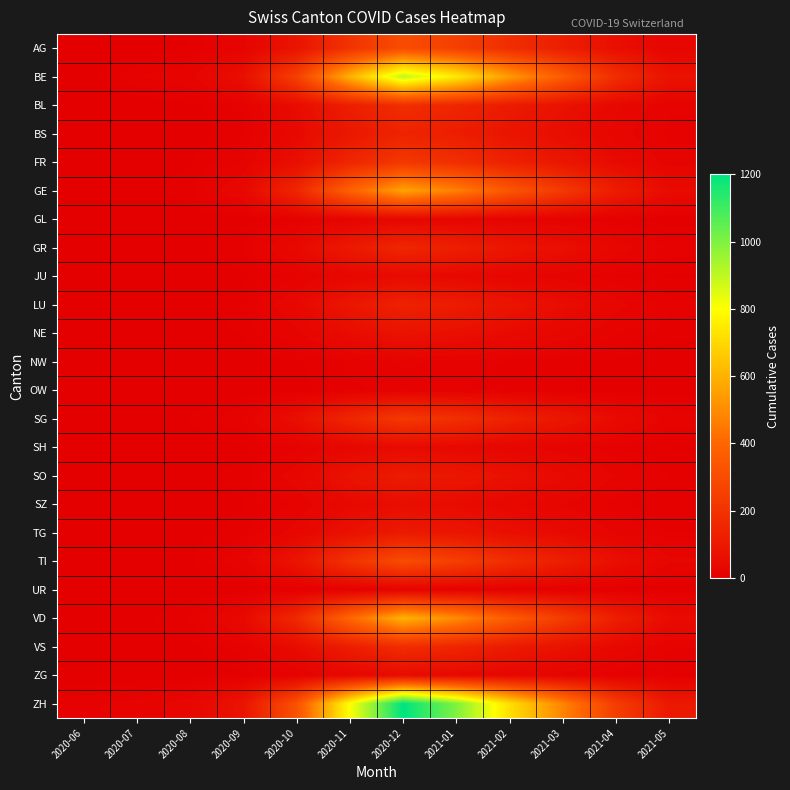

Rank the series at 2020-10 from highest to lowest value.

ZH, BE, VD, GE, AG, TI, FR, SG, BL, VS, BS, GR, LU, SO, TG, NE, SZ, JU, SH, ZG, GL, NW, UR, OW